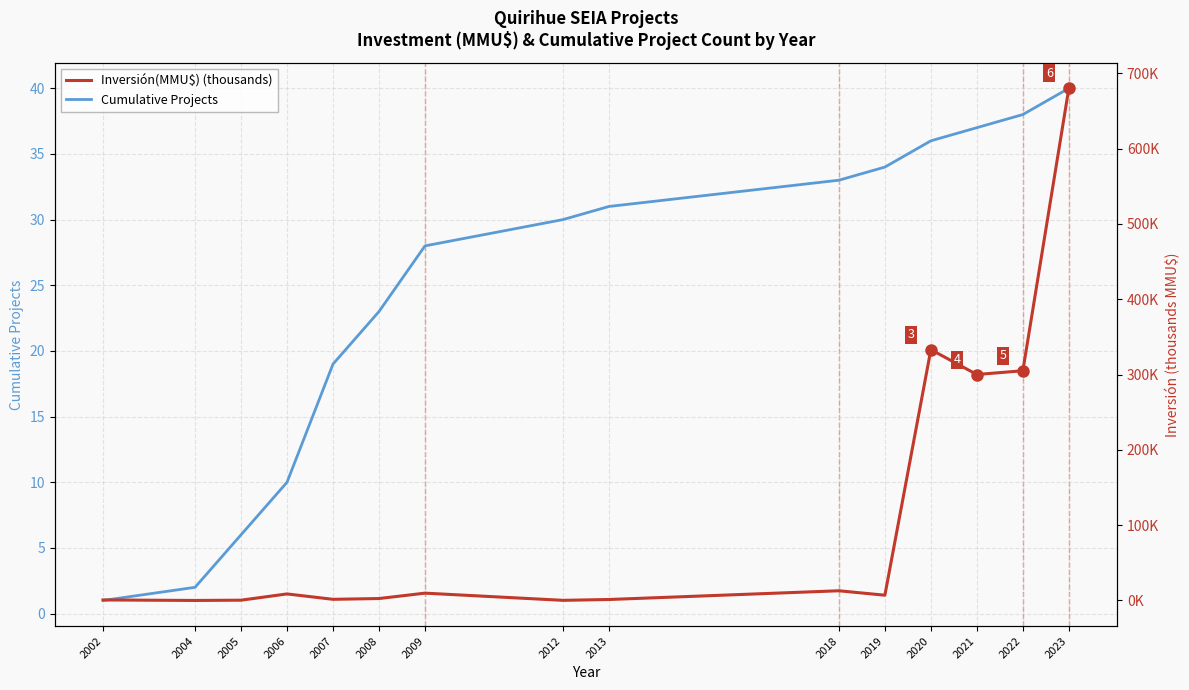

Rank the series by their average value, from lowest to highest.

Cumulative Projects, Inversión(MMU$) (thousands)